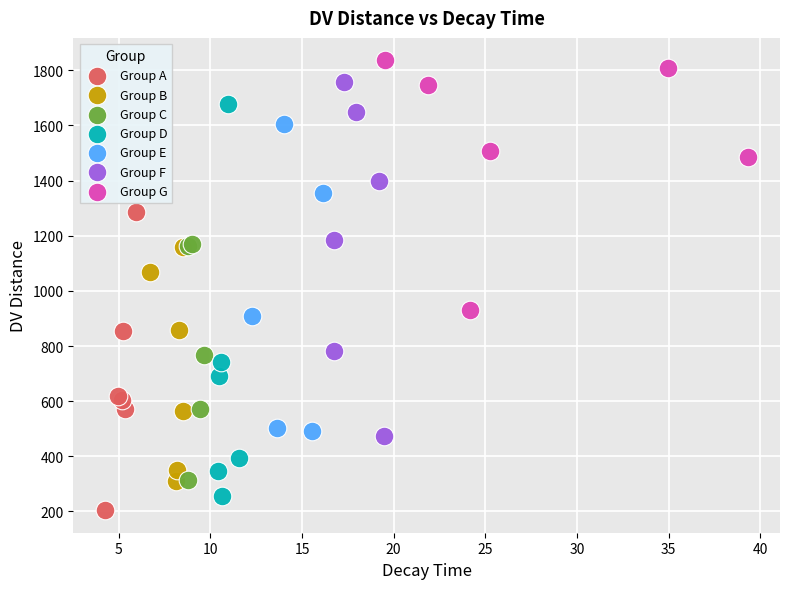

Which series has the widest spread of Y values?

Group D